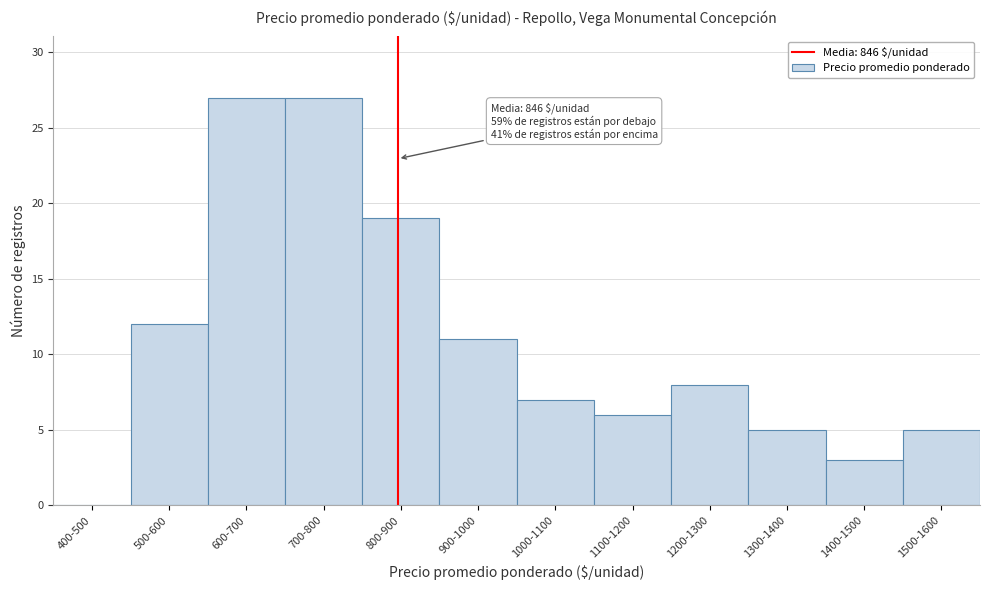

Reading left to right, what are all the values shown in this chart?

400-500=0	500-600=12	600-700=27	700-800=27	800-900=19	900-1000=11	1000-1100=7	1100-1200=6	1200-1300=8	1300-1400=5	1400-1500=3	1500-1600=5